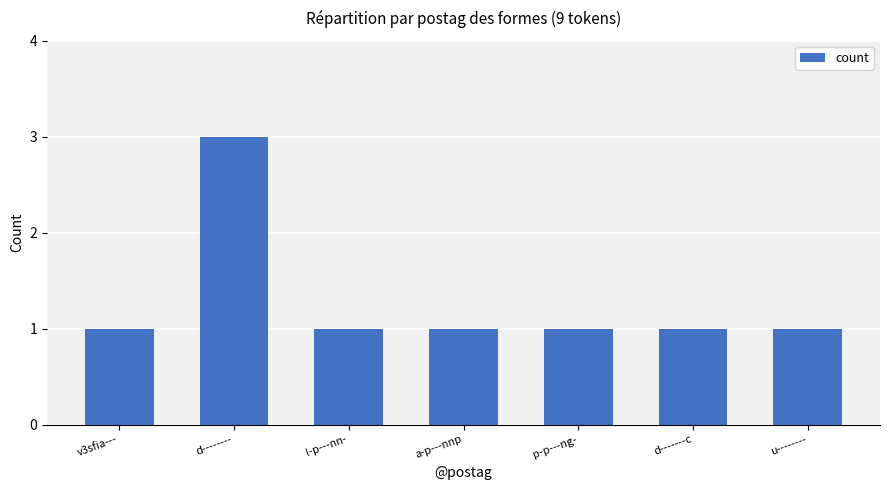

At which category does the chart reach its peak across all series?

d--------